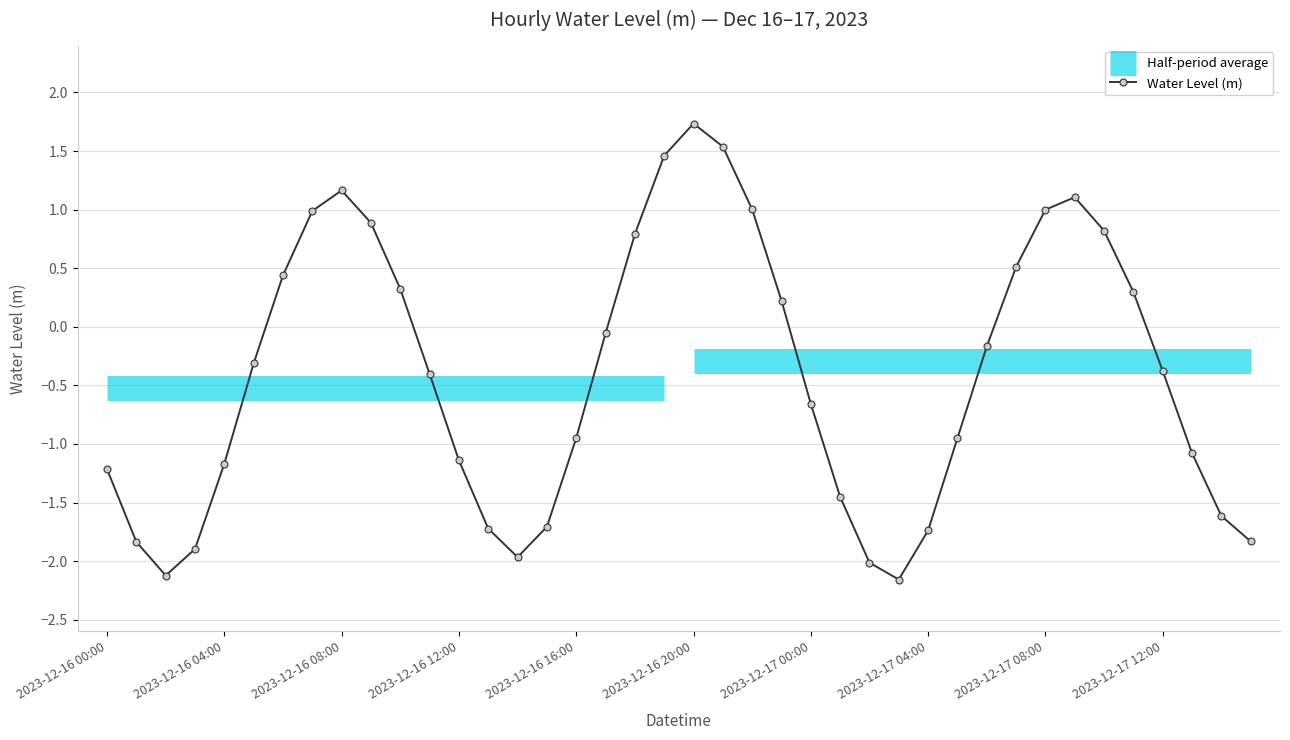

What is the difference between the maximum and minimum values?

3.9